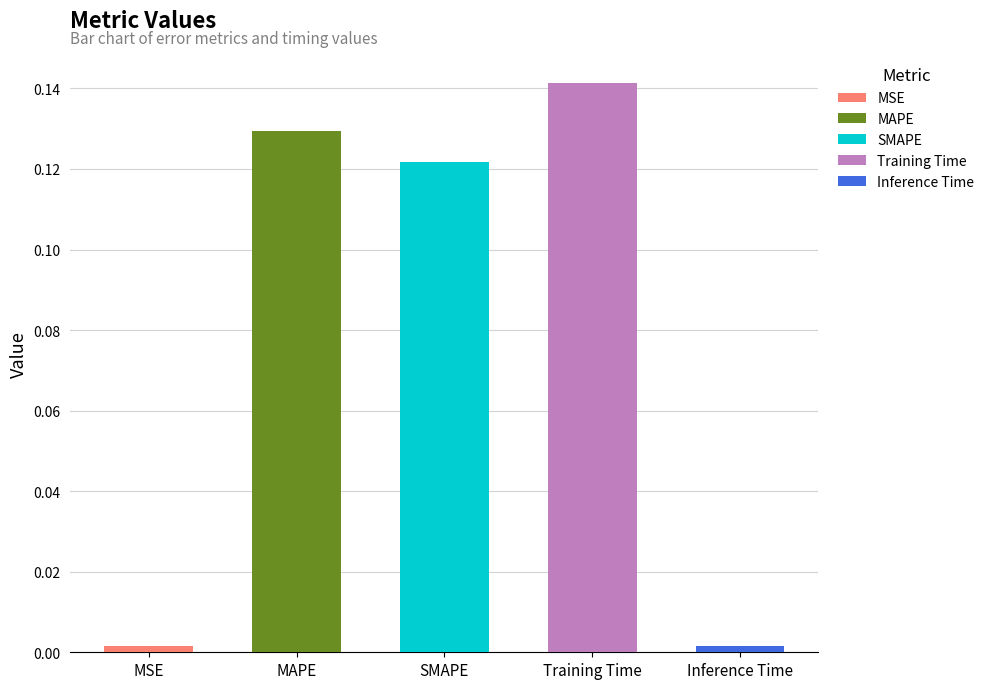

Reading left to right, transcribe all the data shown in this chart.

MSE=0.0	MAPE=0.1	SMAPE=0.1	Training Time=0.1	Inference Time=0.0